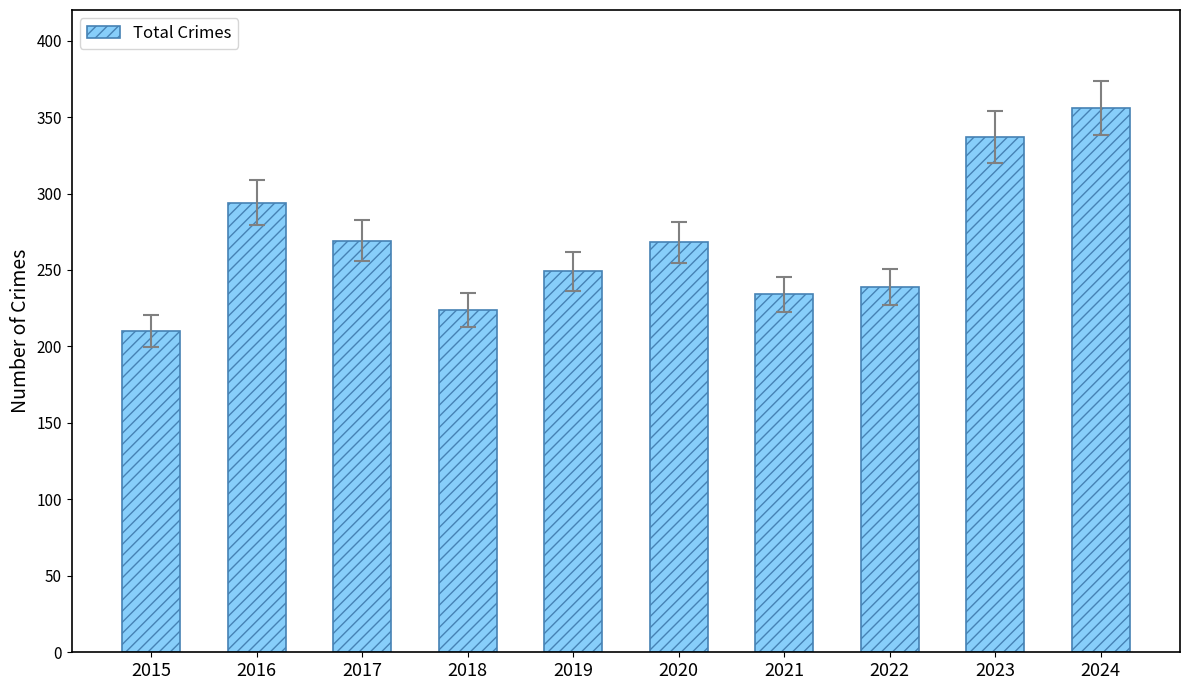

Which label corresponds to the smallest value in the chart?

2015